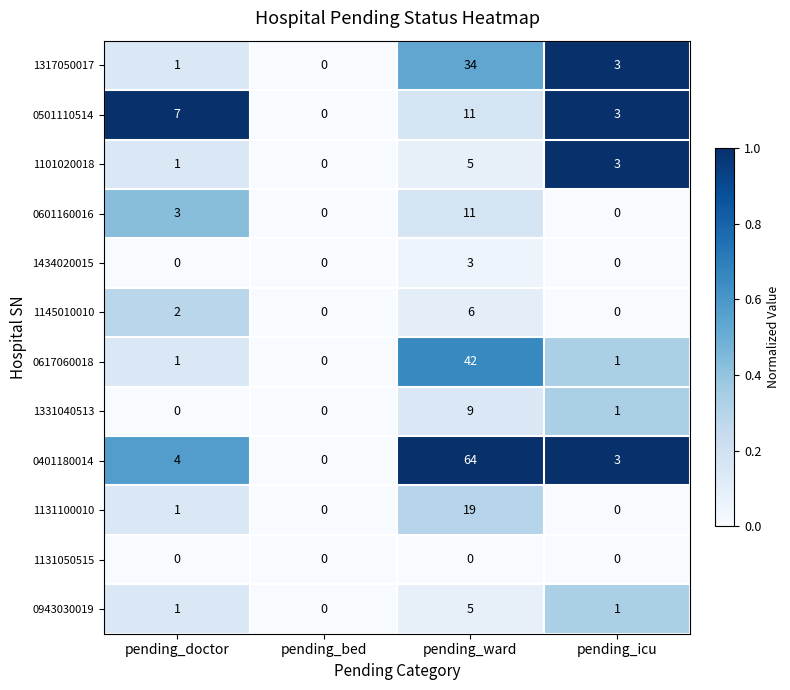

The 1131100010 series shows 30 at pending_ward. True or false?

False